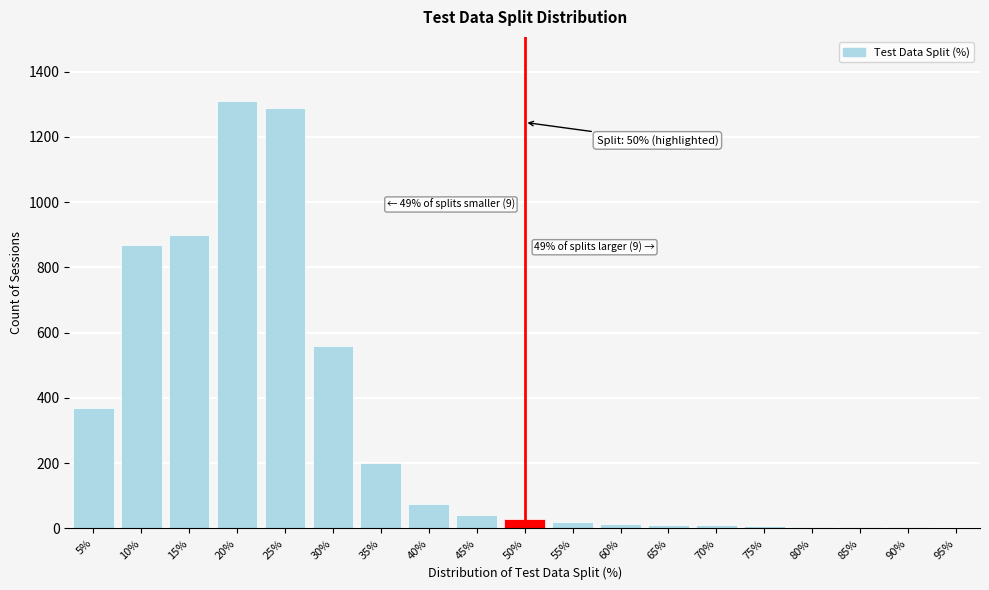

Where is the data nearest to the value 656?

30%